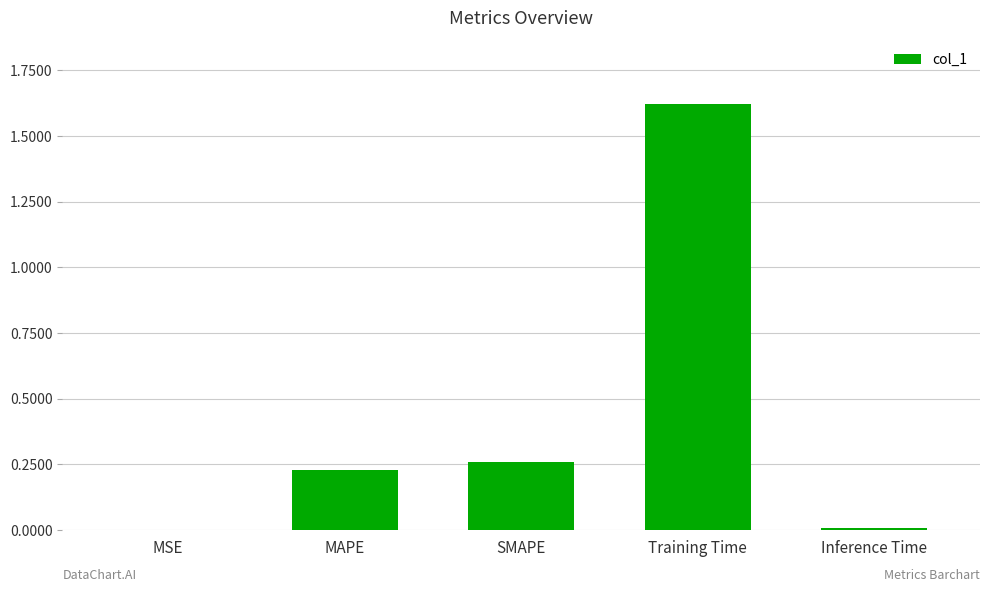

Which label corresponds to the largest value in the chart?

Training Time